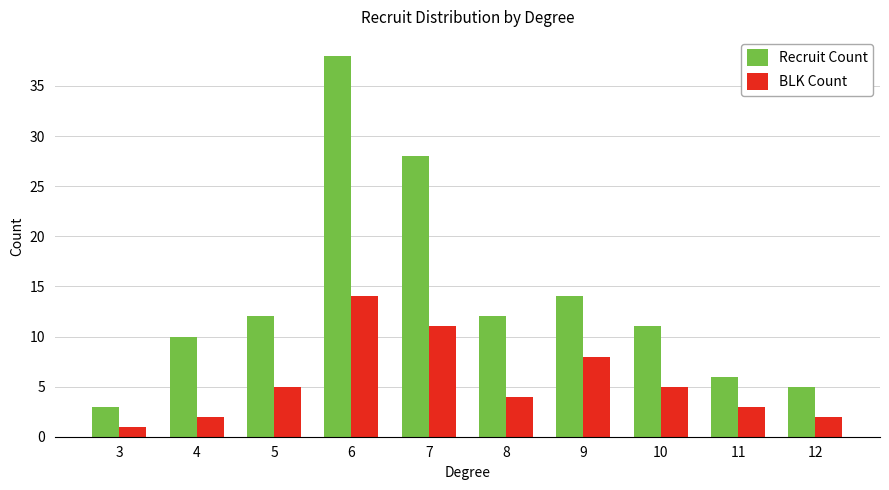

At which category is the sum across all series the highest?

6